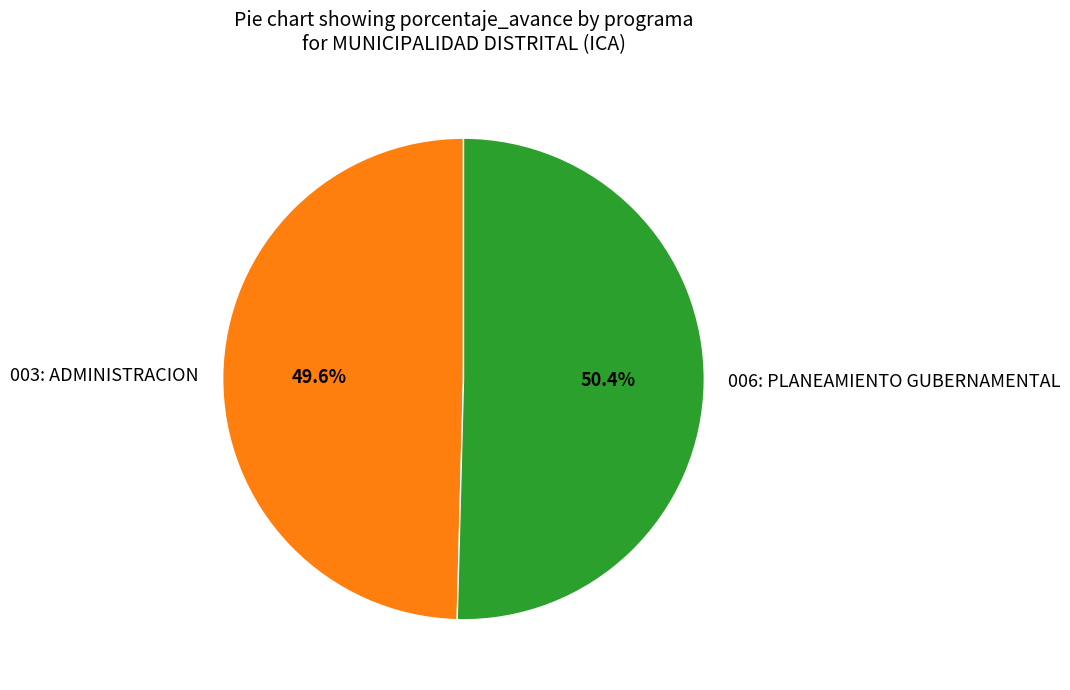

To the nearest percent, what is the difference between the 003: ADMINISTRACION and 006: PLANEAMIENTO GUBERNAMENTAL slice percentages?

1%